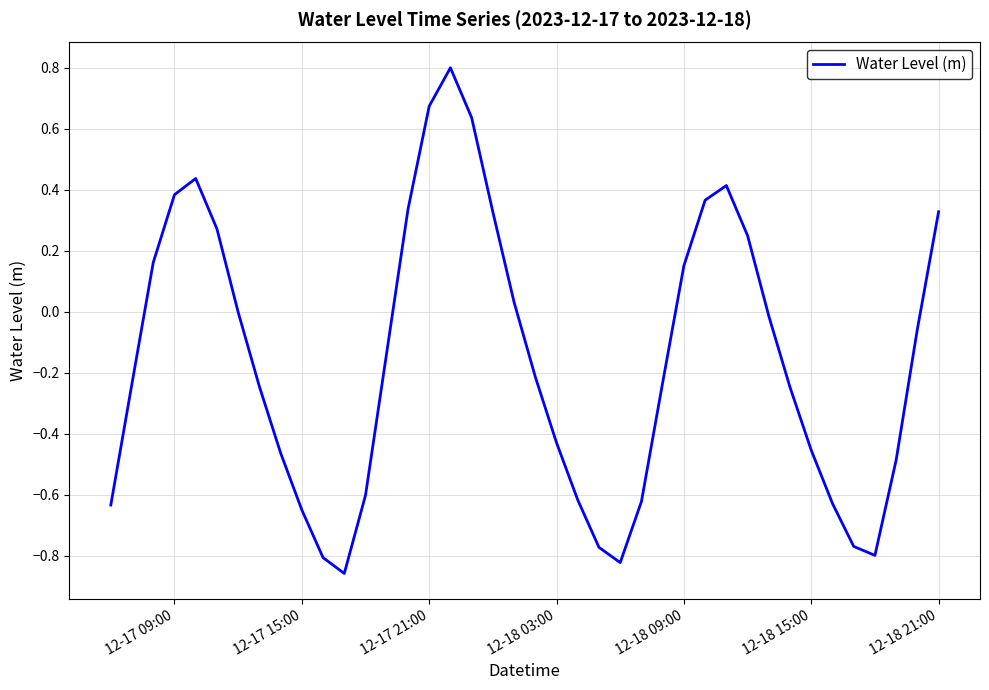

What is the difference between the maximum and minimum values?

1.7